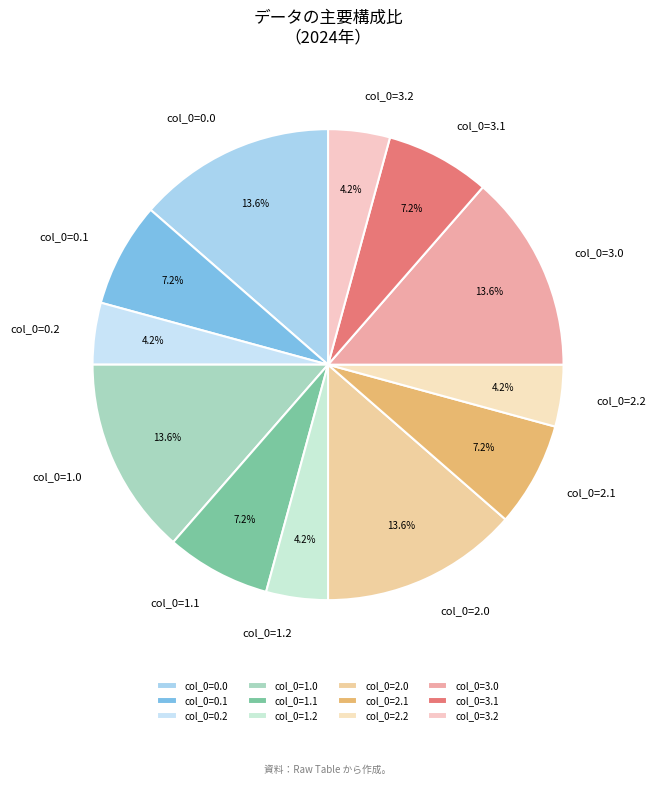

Is the sum of col_0=1.0 and col_0=2.0 greater than half?

No